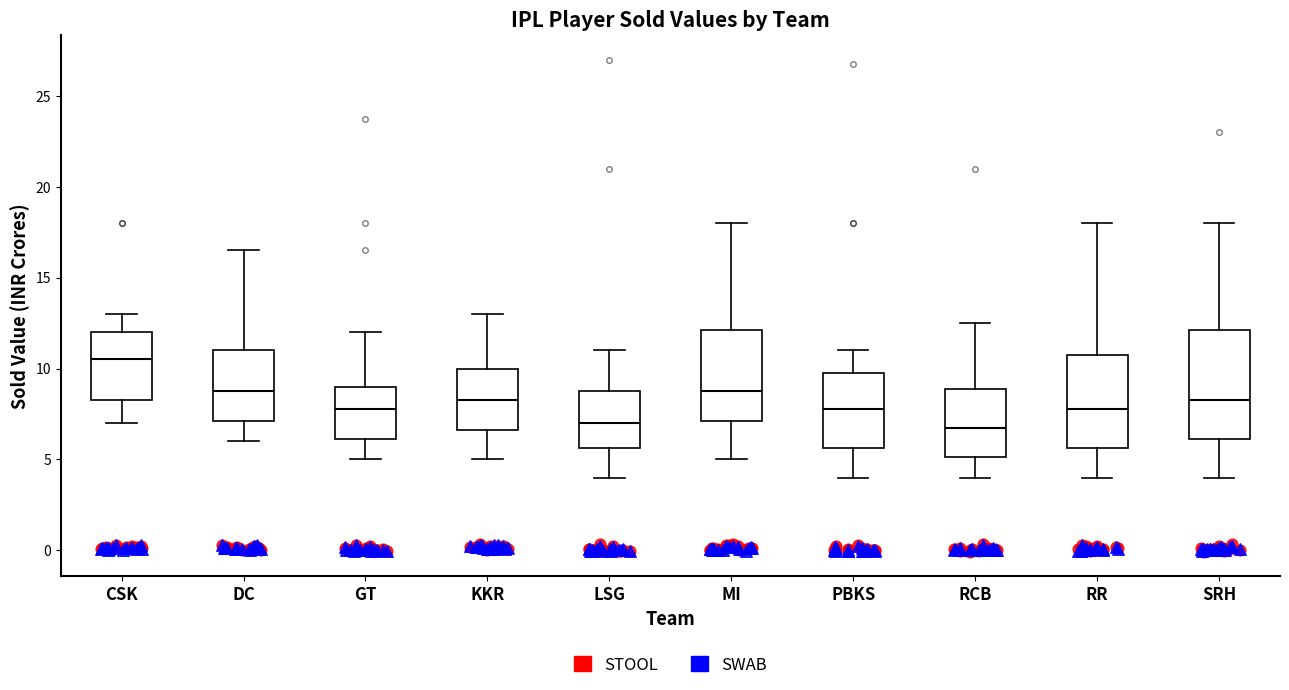

Where is the lower edge of the box for RCB on the y-axis? The values are not printed on the chart, so give them approximately, as read against the axis.

5.0